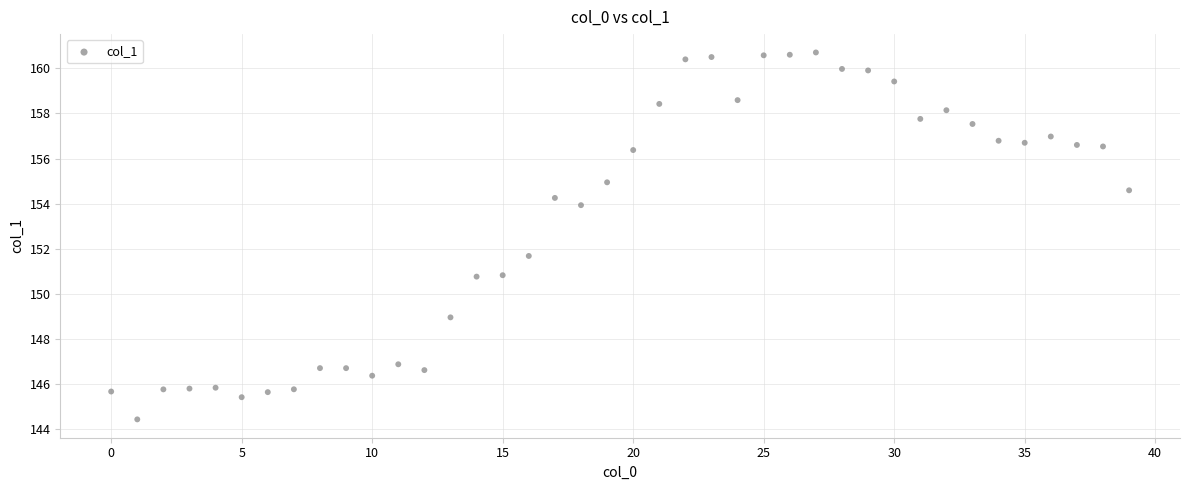

What Y value in the scatter plot is closest to 152?

151.7